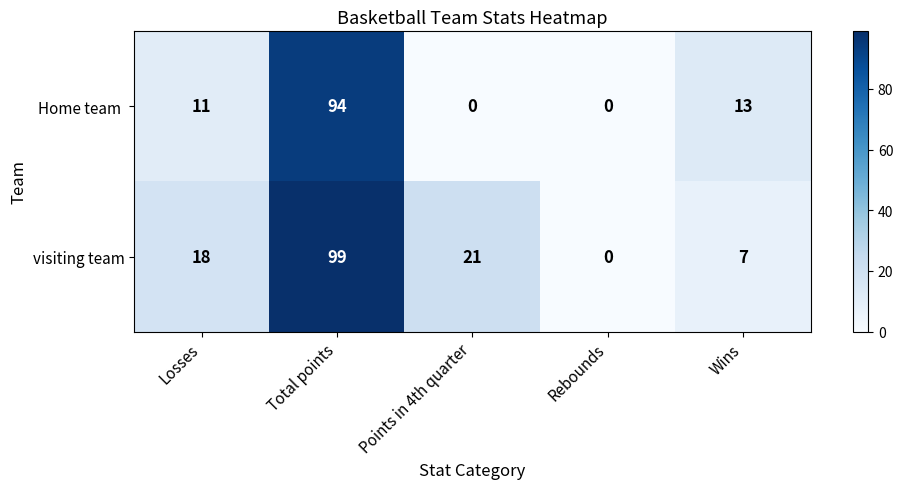

List the labels in order of visiting team value, smallest first.

Rebounds, Wins, Losses, Points in 4th quarter, Total points